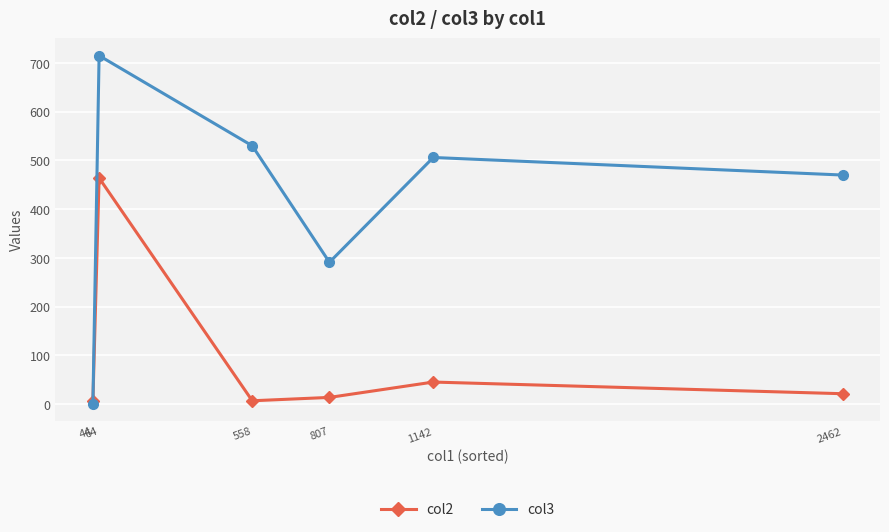

Where is col2 nearest to the value 234?

1142